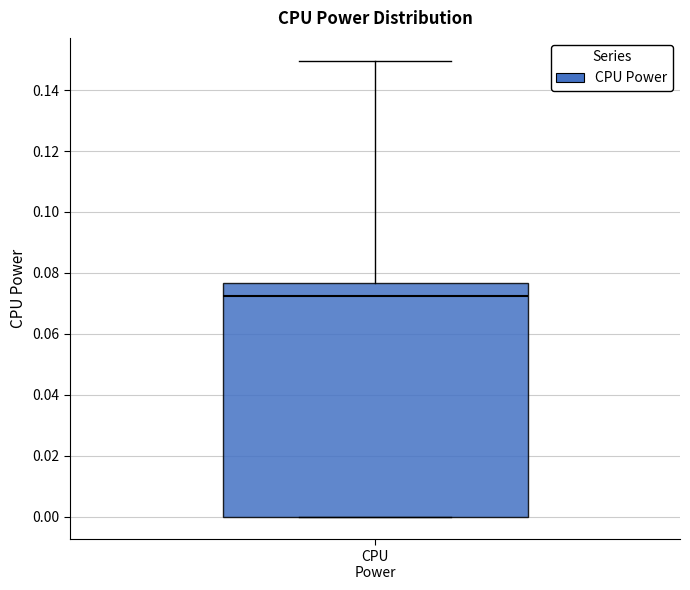

Where is the lower edge of the box for CPU Power on the y-axis? The values are not printed on the chart, so give them approximately, as read against the axis.

0.000